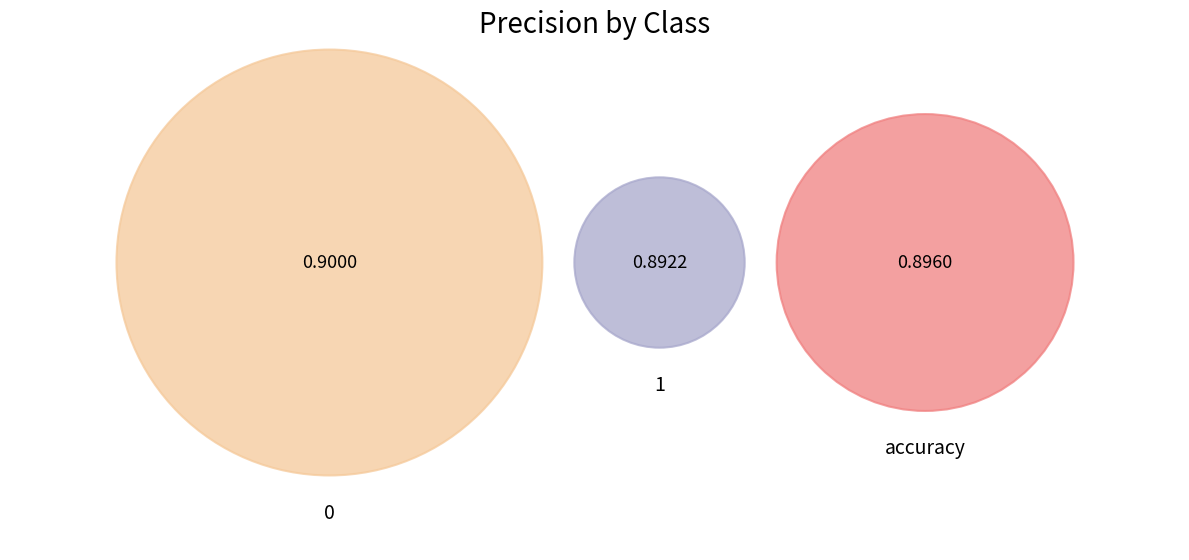

Is 0 the majority of the pie?

No